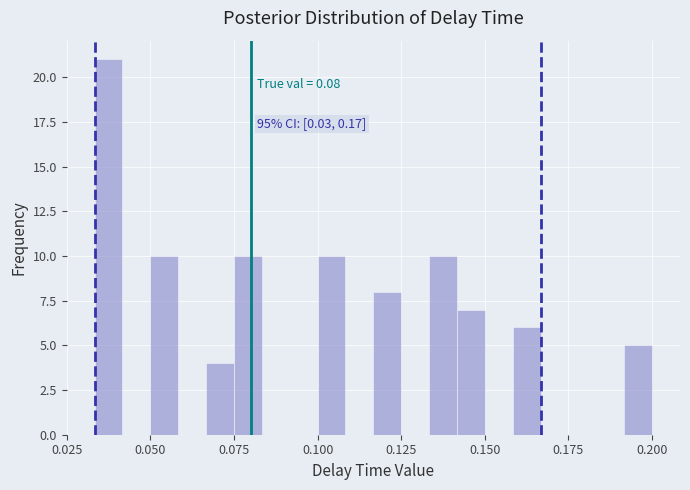

Read against the x-axis, roughly where is the centre of the tallest bar?

0.040